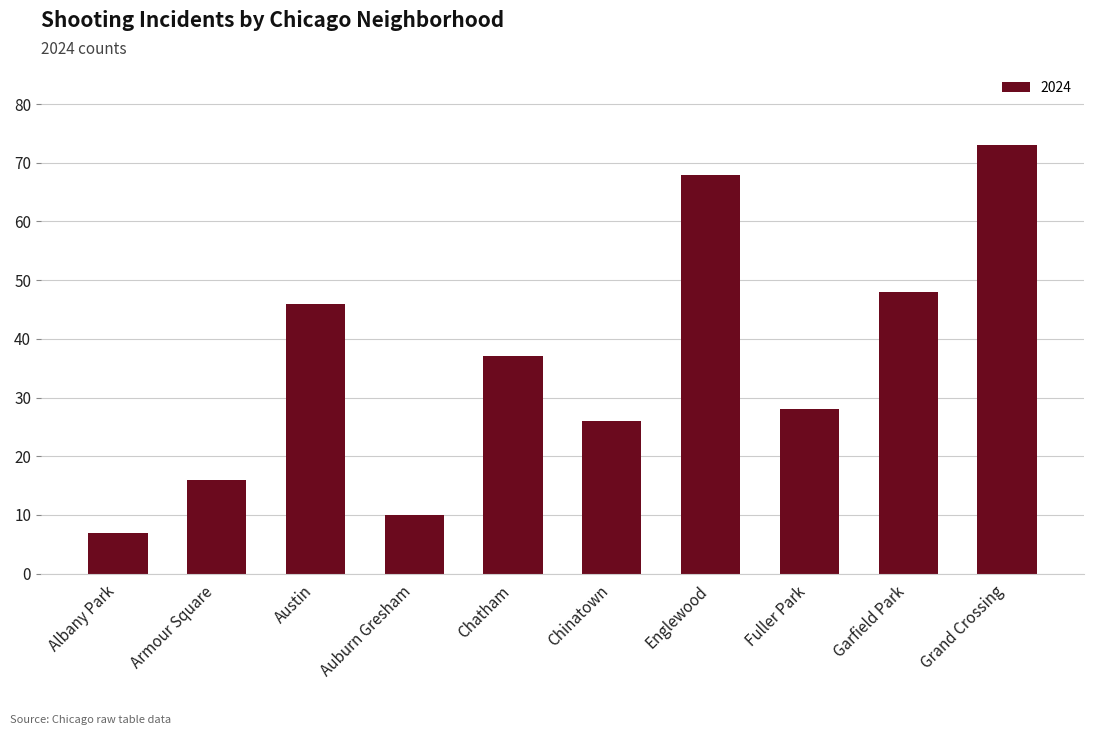

Are the bars horizontal?

No